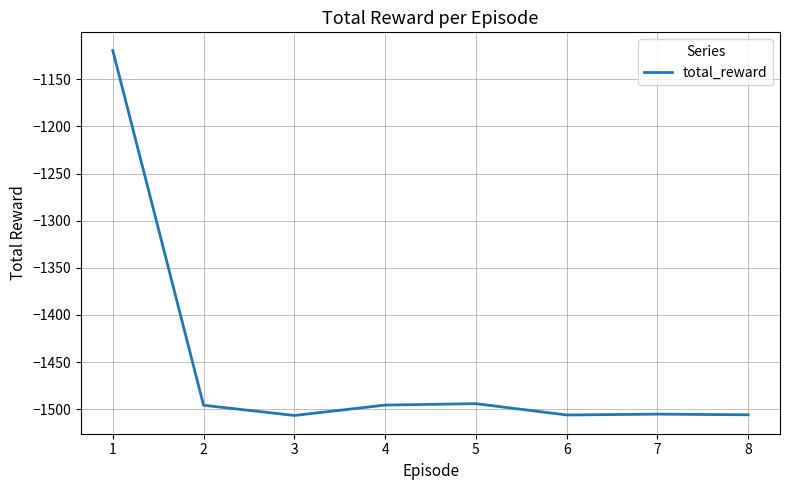

At which category does the data reach its first local valley?

3